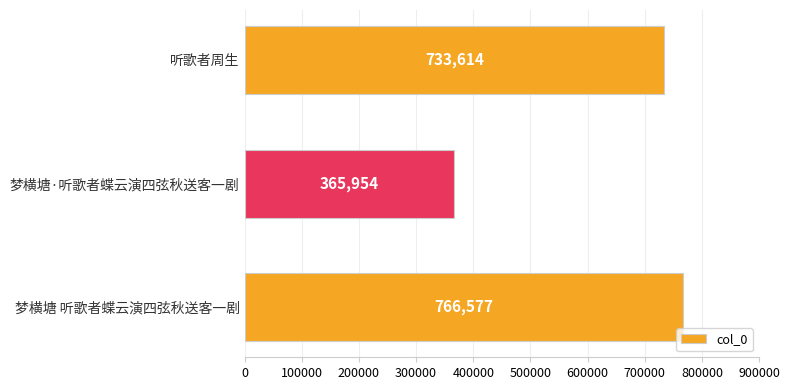

List the labels in order of value, smallest first.

梦横塘·听歌者蝶云演四弦秋送客一剧, 听歌者周生, 梦横塘 听歌者蝶云演四弦秋送客一剧